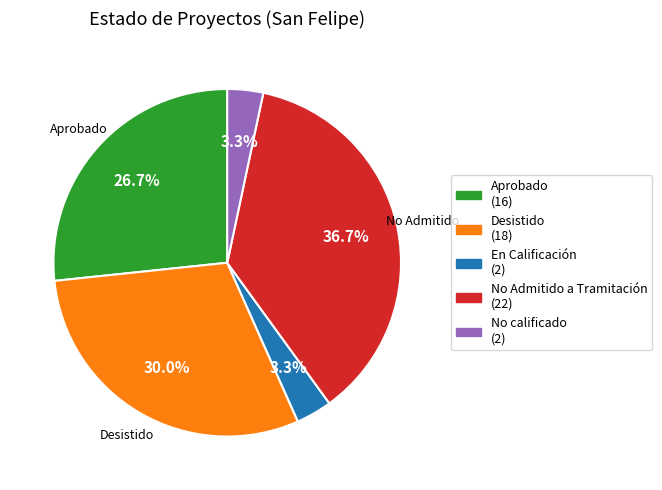

To the nearest percent, what portion does No calificado represent?

3%